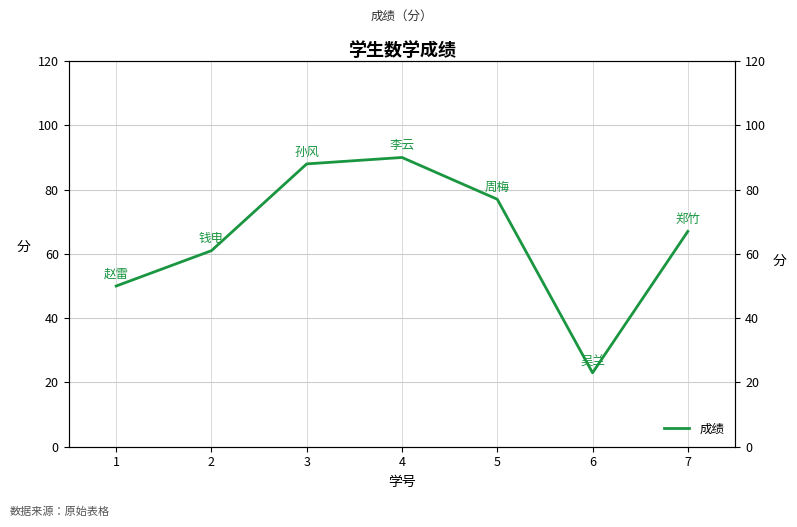

Where is the first local maximum?

4